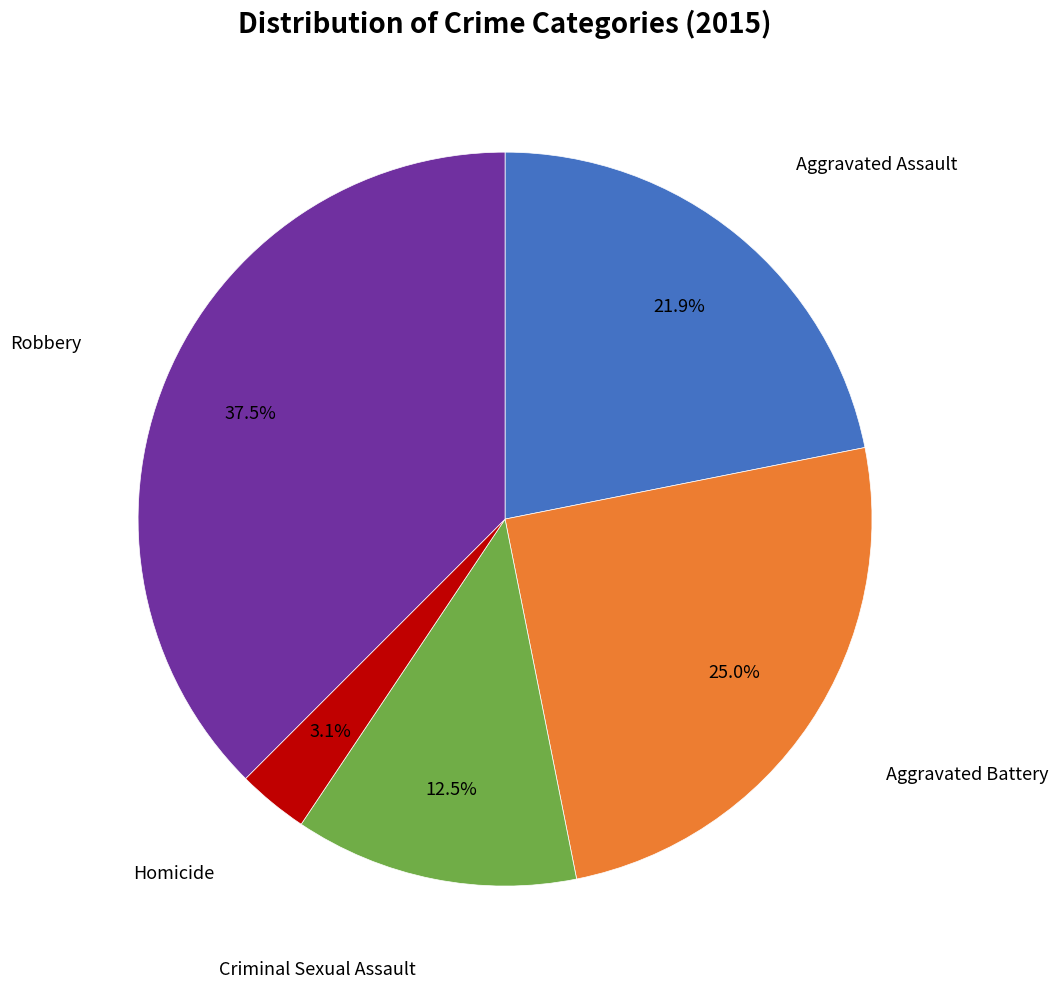

To the nearest percent, what is the difference between the largest and smallest slice percentages?

34%